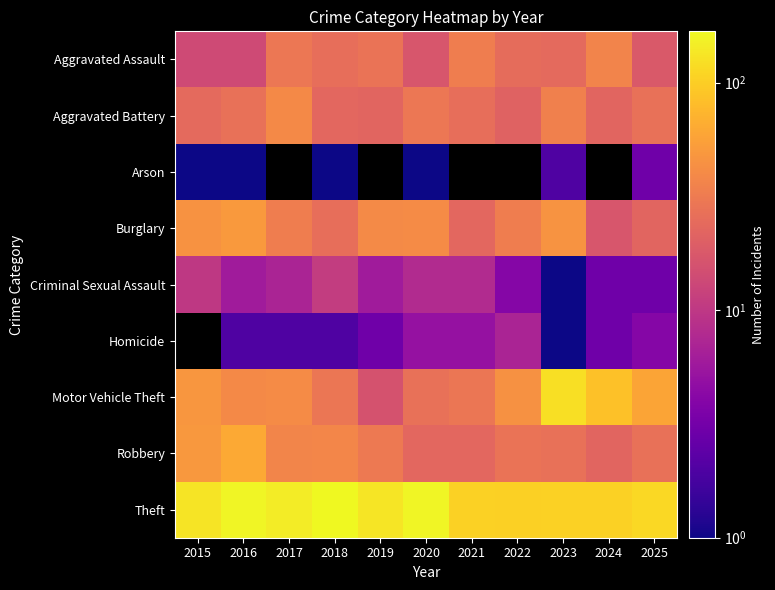

How many data points does each series have?

11